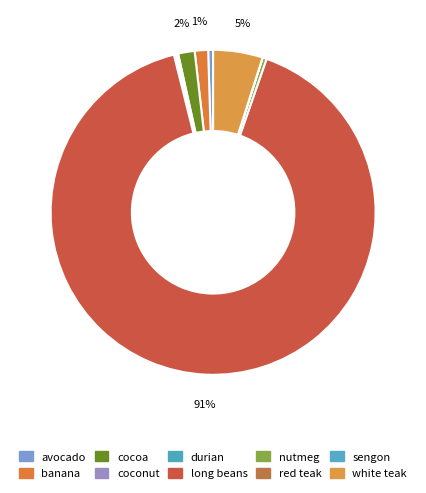

Rank the categories by value from lowest to highest.

red teak, sengon, coconut, durian, nutmeg, avocado, banana, cocoa, white teak, long beans